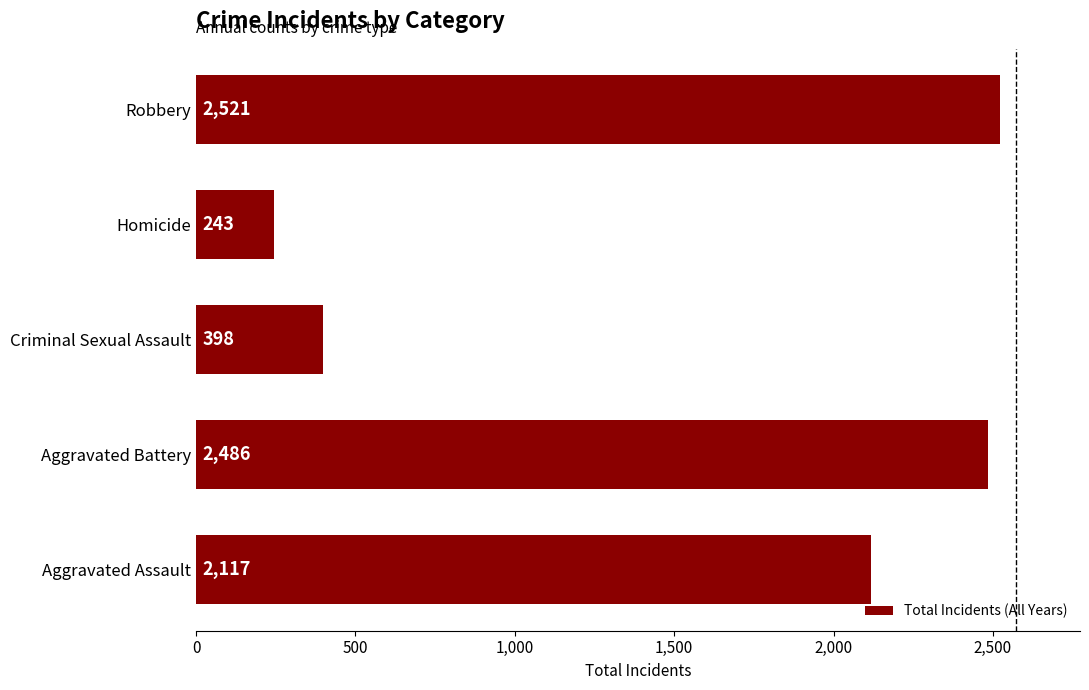

Does the chart contain any negative values?

No